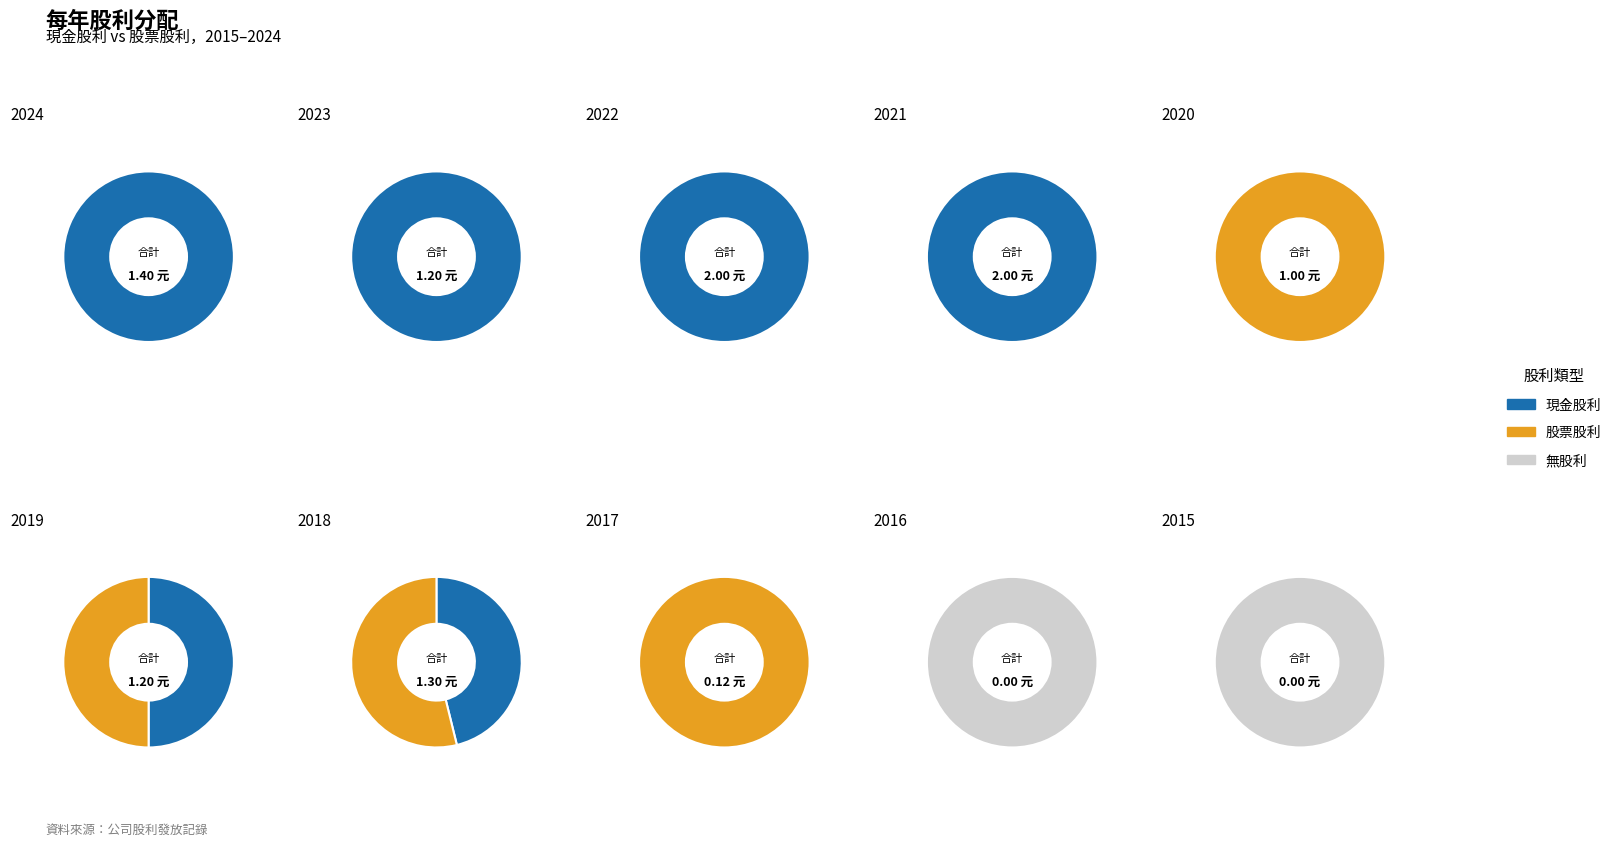

Does any single category account for the majority?

No